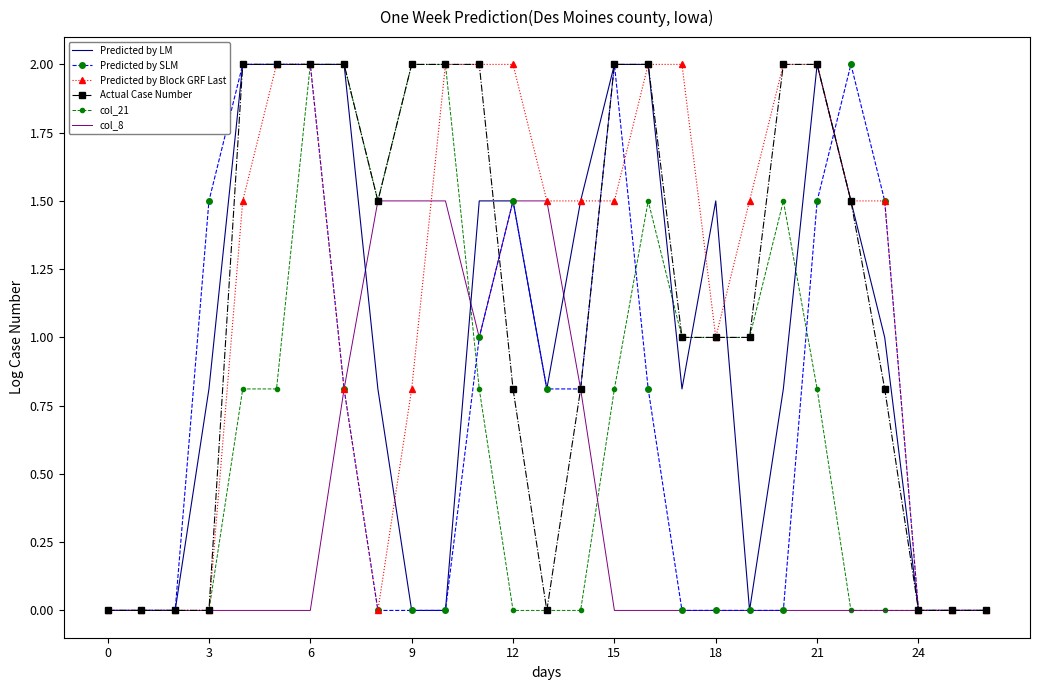

At which category is the sum across all series the highest?

6